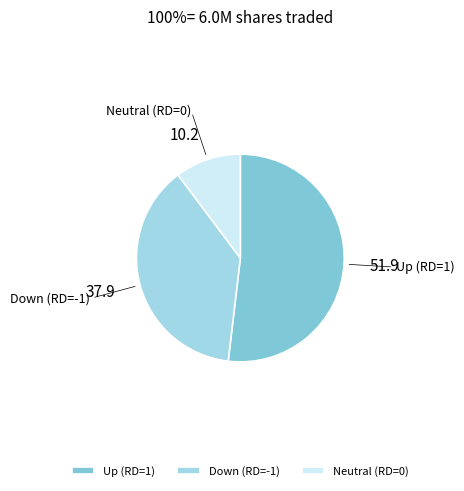

Is it true that Up (RD=1) is 52% of the pie?

True